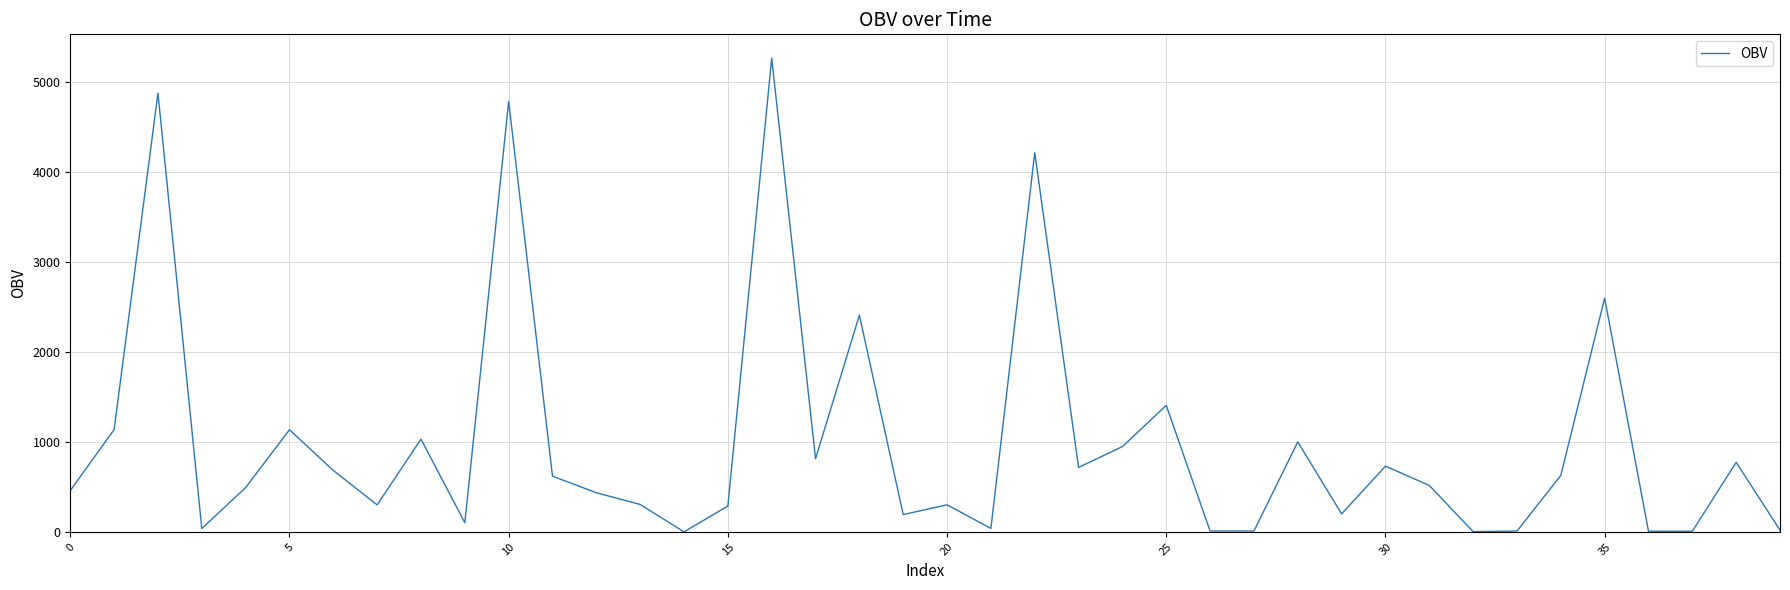

What is the difference between the maximum and minimum values?

5265.6